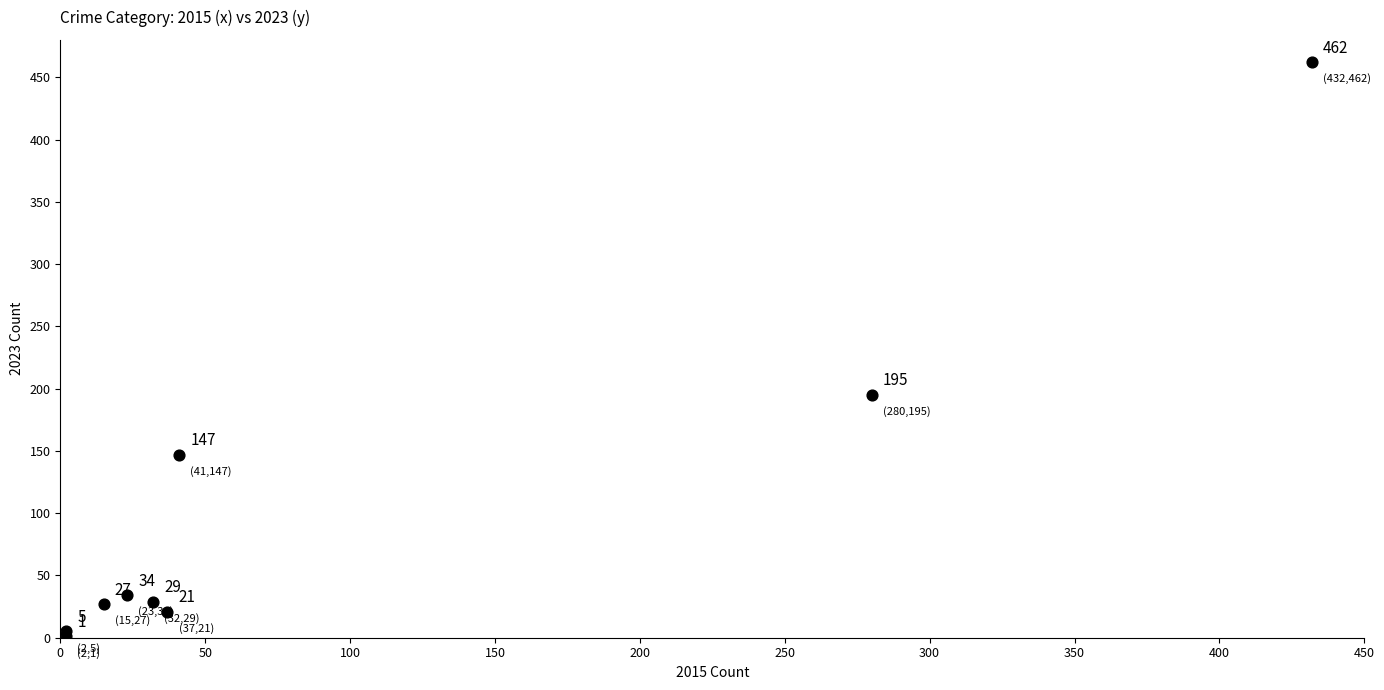

What Y value in the scatter plot is closest to 231?

195